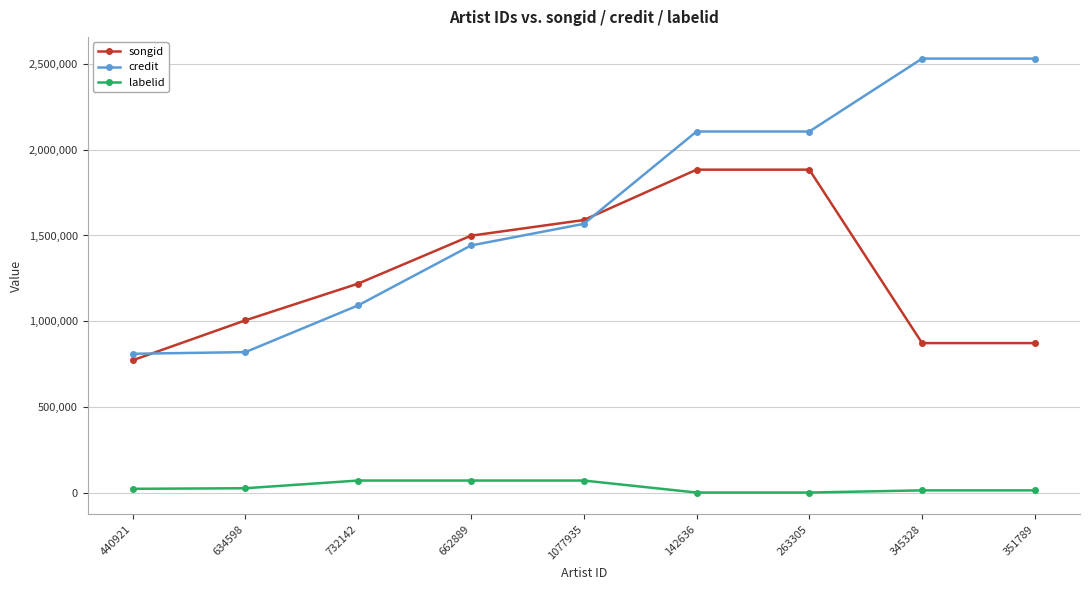

The value of credit at 634598 is 1264535. True or false?

False